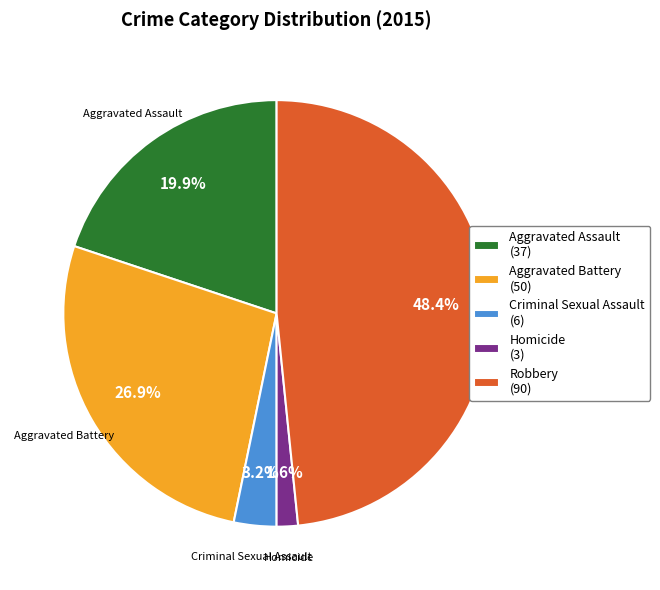

What percentage is the Aggravated Battery slice, to the nearest percent?

27%